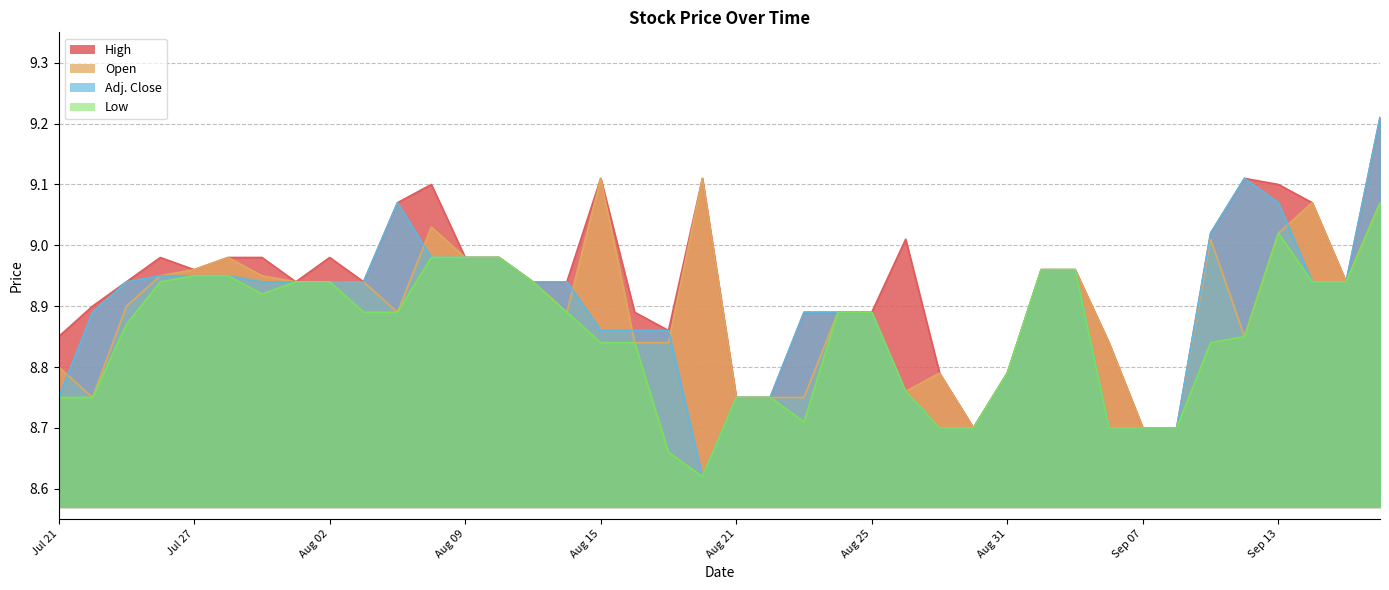

At which category does Open reach its first local valley?

Jul 24